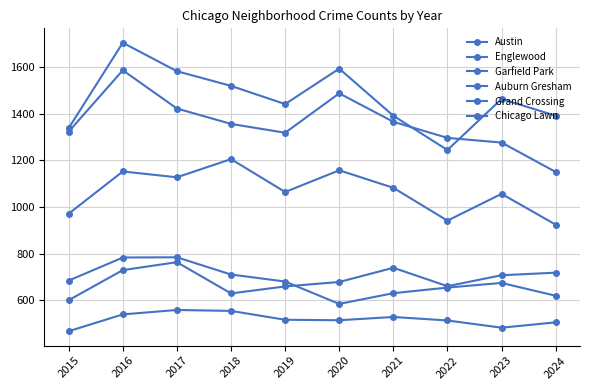

True or false: Englewood has more than 1 interior local peaks.

True